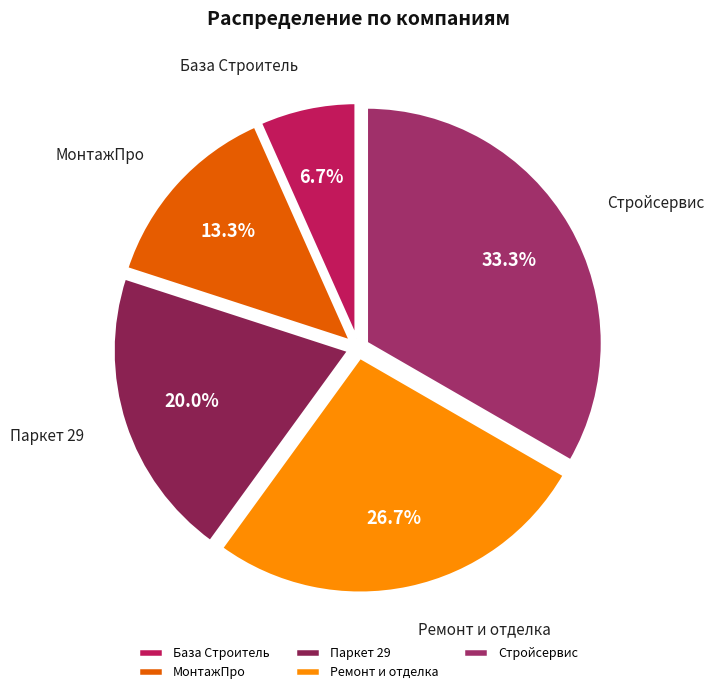

Which slice is the smallest?

База Строитель